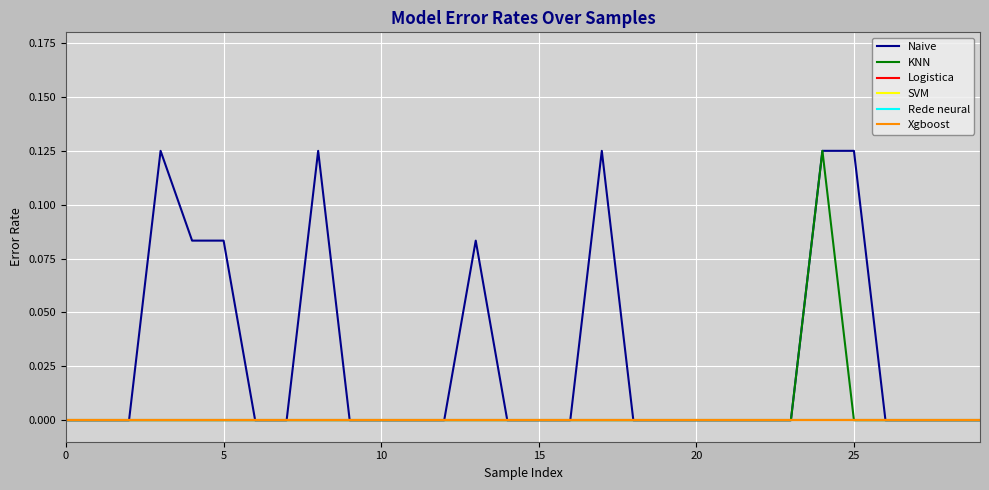

Does the chart have visible grid lines?

Yes